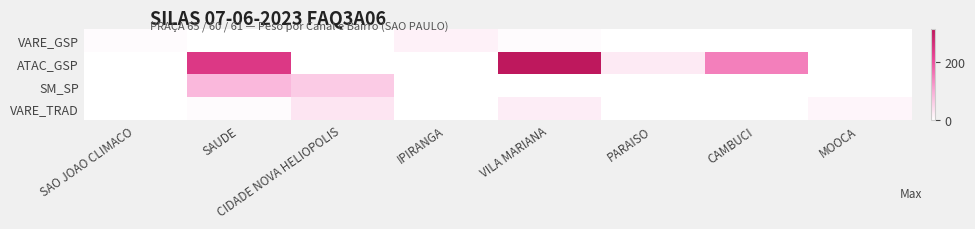

At which category does the chart reach its minimum across all series?

SAUDE